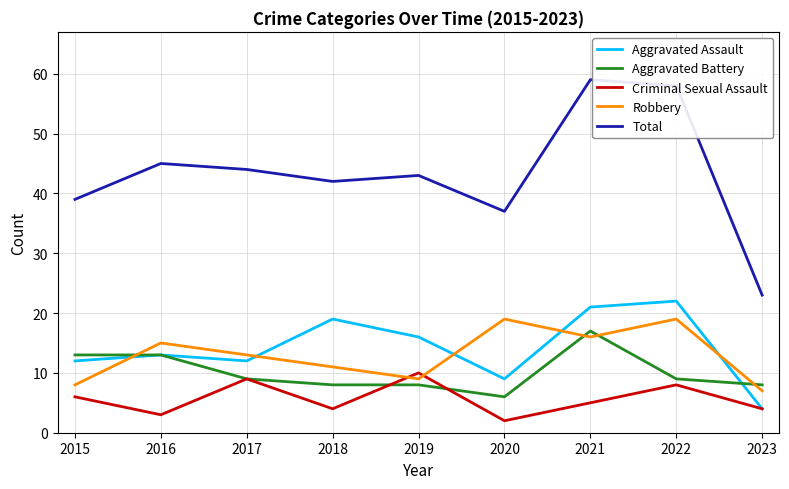

Is the value of Aggravated Battery at 2020 greater than the value of Aggravated Assault at 2015?

No